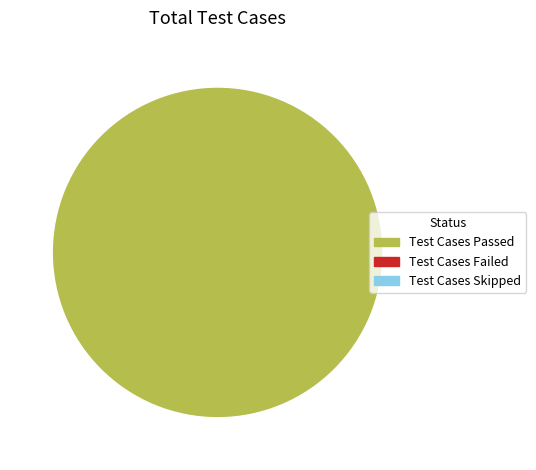

Is there any slice that represents more than half of the pie?

Yes